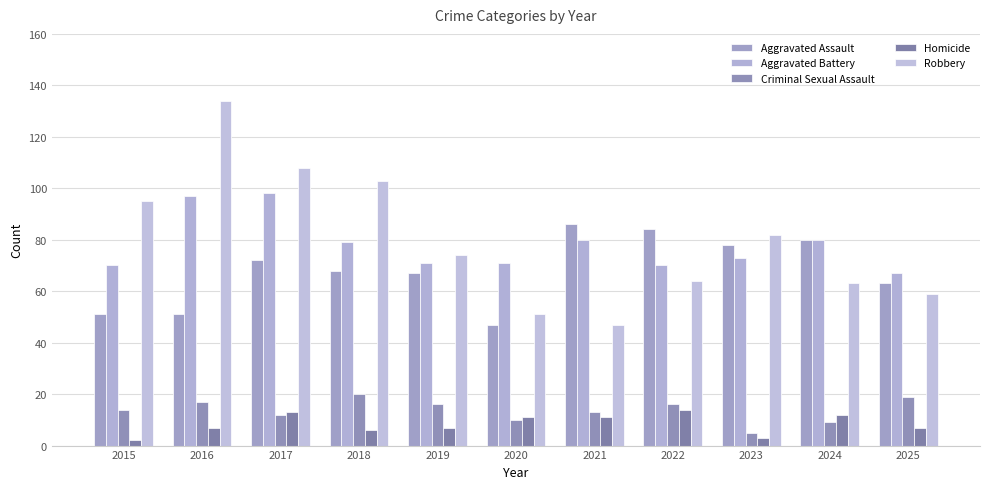

Reading left to right, transcribe all the data shown in this chart.

Aggravated Assault: 2015=51	2016=51	2017=72	2018=68	2019=67	2020=47	2021=86	2022=84	2023=78	2024=80	2025=63
Aggravated Battery: 2015=70	2016=97	2017=98	2018=79	2019=71	2020=71	2021=80	2022=70	2023=73	2024=80	2025=67
Criminal Sexual Assault: 2015=14	2016=17	2017=12	2018=20	2019=16	2020=10	2021=13	2022=16	2023=5	2024=9	2025=19
Homicide: 2015=2	2016=7	2017=13	2018=6	2019=7	2020=11	2021=11	2022=14	2023=3	2024=12	2025=7
Robbery: 2015=95	2016=134	2017=108	2018=103	2019=74	2020=51	2021=47	2022=64	2023=82	2024=63	2025=59